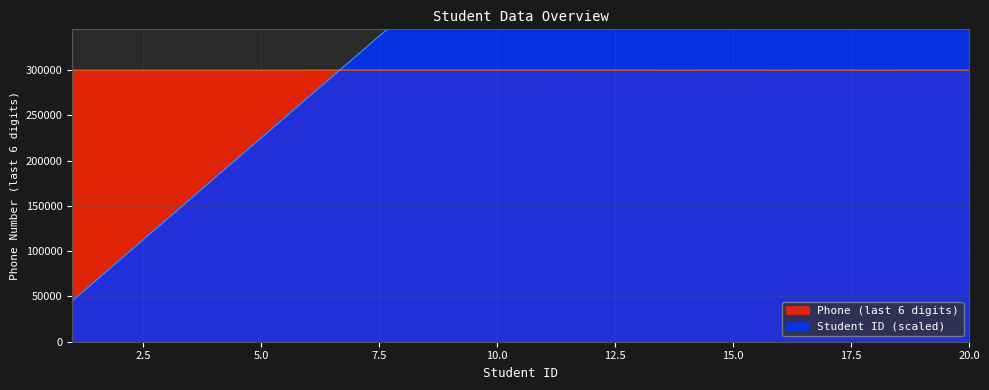

True or false: Student ID and Phone cross at least once.

True